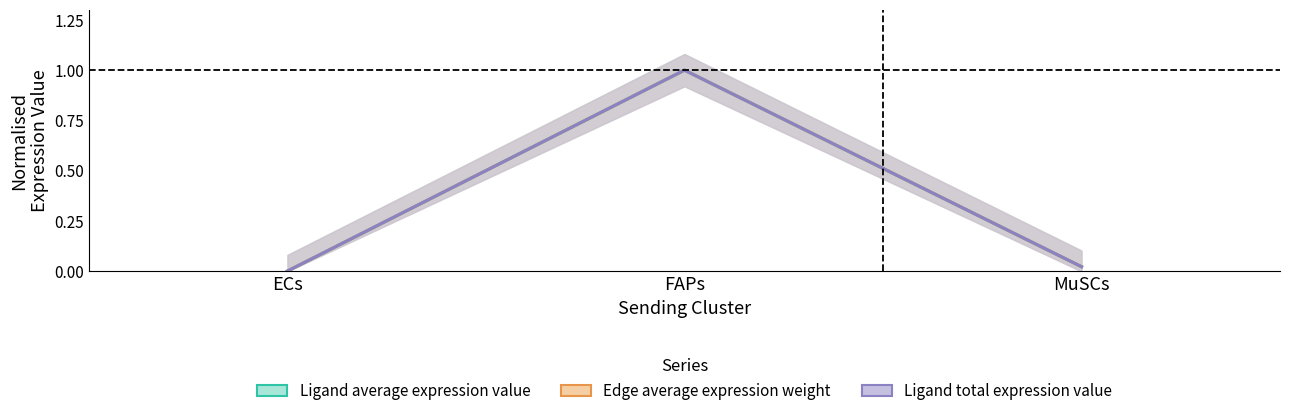

What is the value of the Ligand total expression value point at the 2nd from the left?

1.0